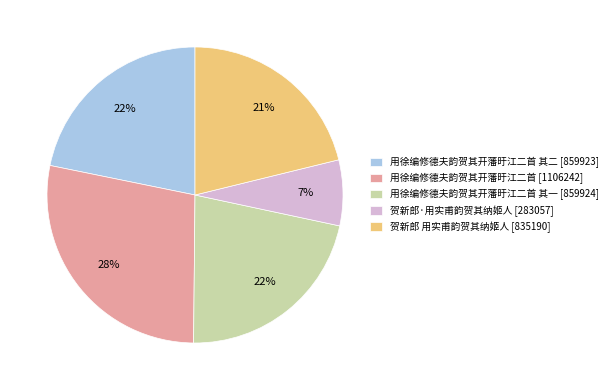

True or false: 贺新郎 用实甫韵贺其纳姬人 [835190] accounts for 26% of the total.

False